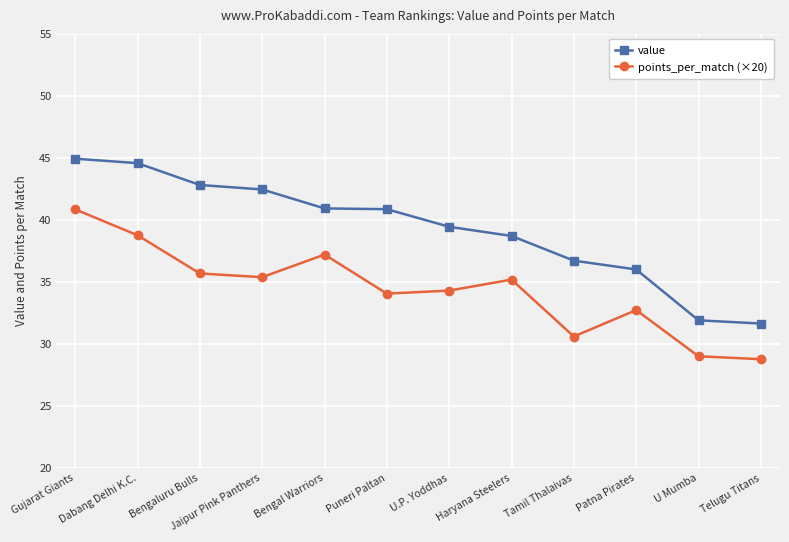

List the series in order of their peak value, highest first.

value, points_per_match (×20)